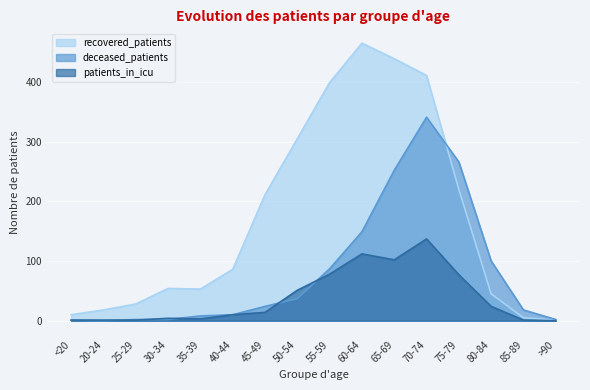

True or false: recovered_patients has more than 2 points higher than both neighbors.

False